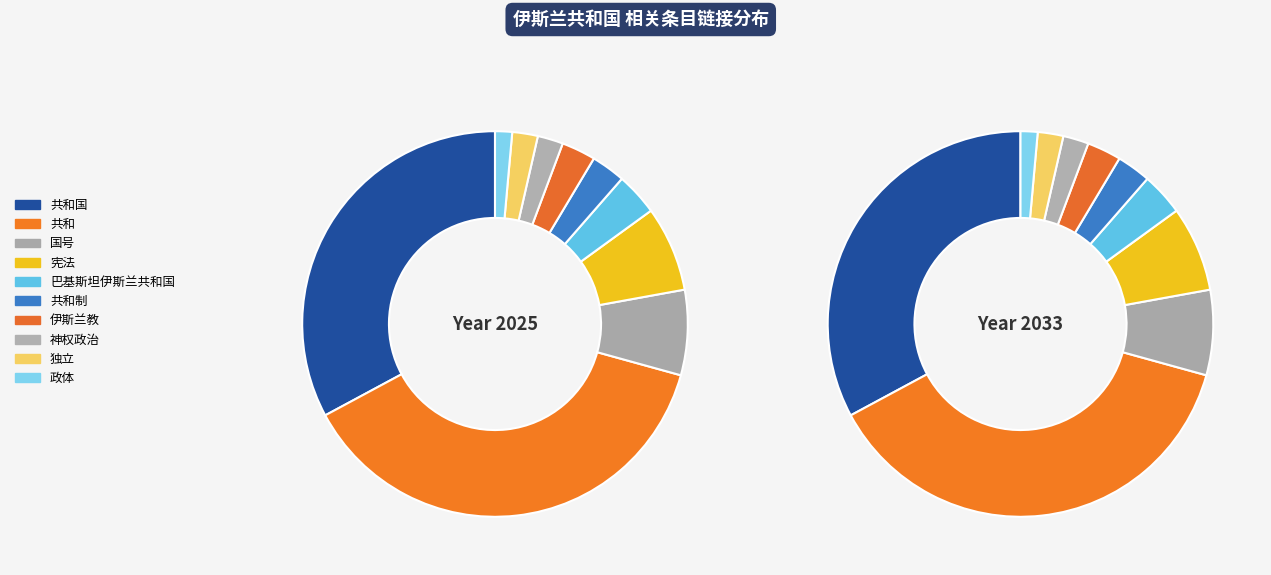

Does 神权政治 represent more than half of the total?

No